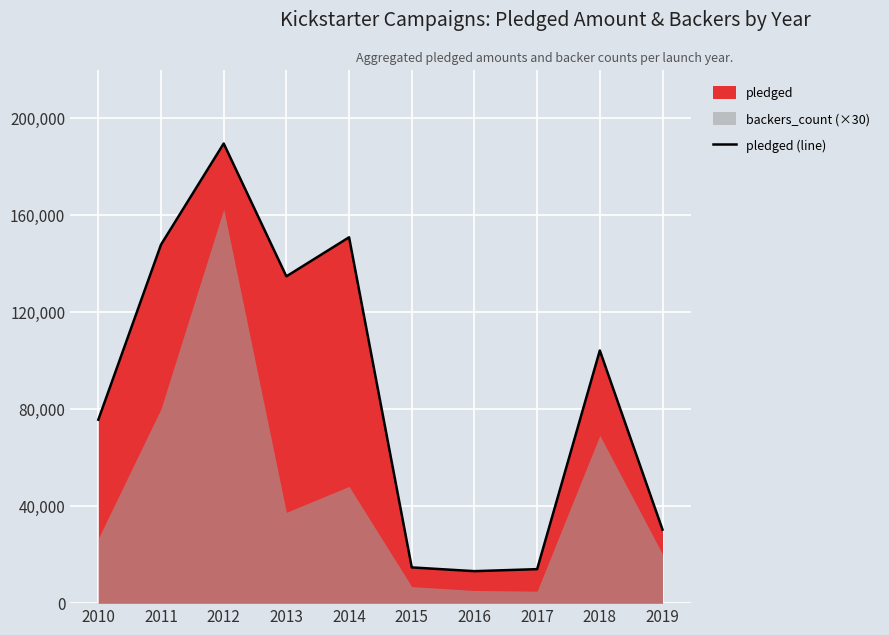

Reading left to right, transcribe all the data shown in this chart.

2010=75690	2011=147936	2012=189666	2013=134845	2014=150965	2015=14741	2016=13195	2017=14025	2018=104257	2019=30331